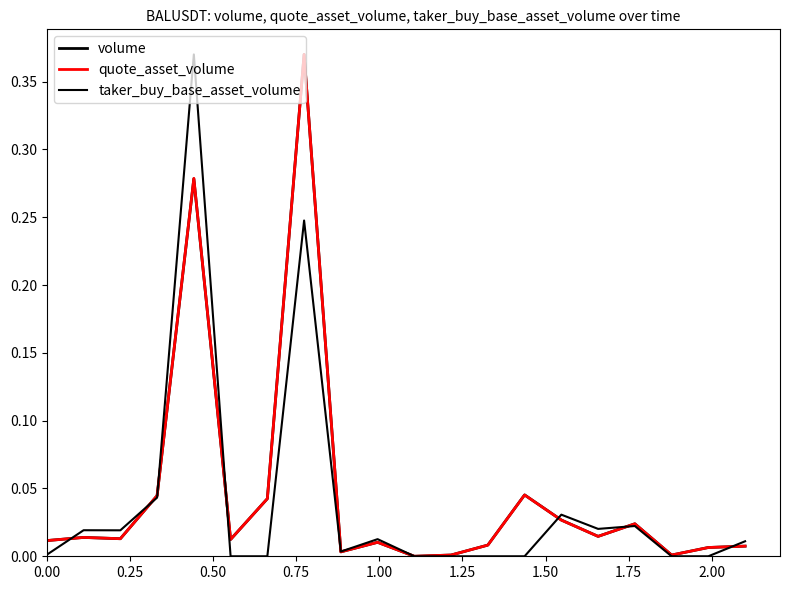

Is this an area chart (filled region under the line)?

No